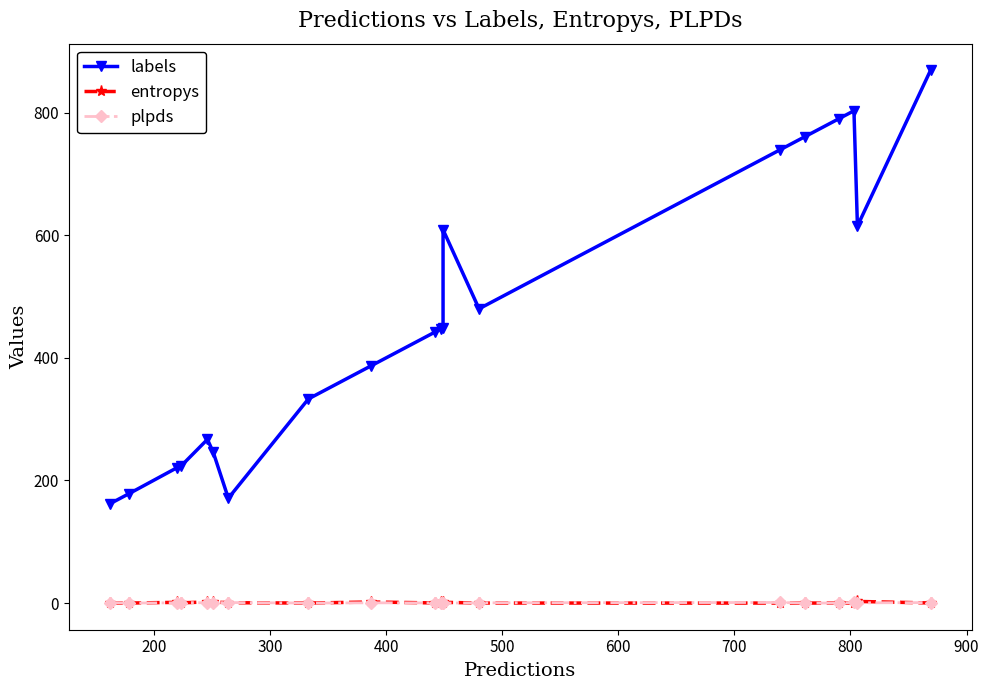

What is the difference between the maximum and minimum values in the entropys series?

2.7